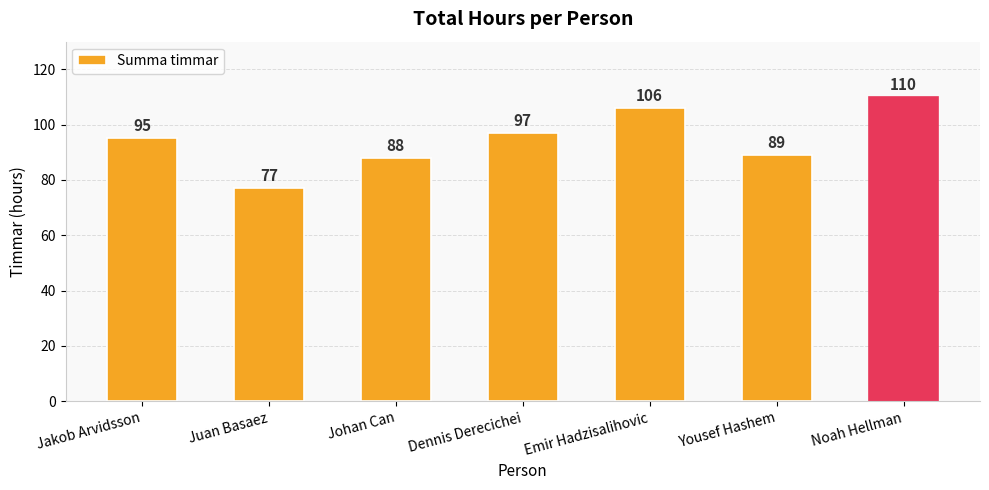

The chart shows a value of 19 at Yousef Hashem. True or false?

False